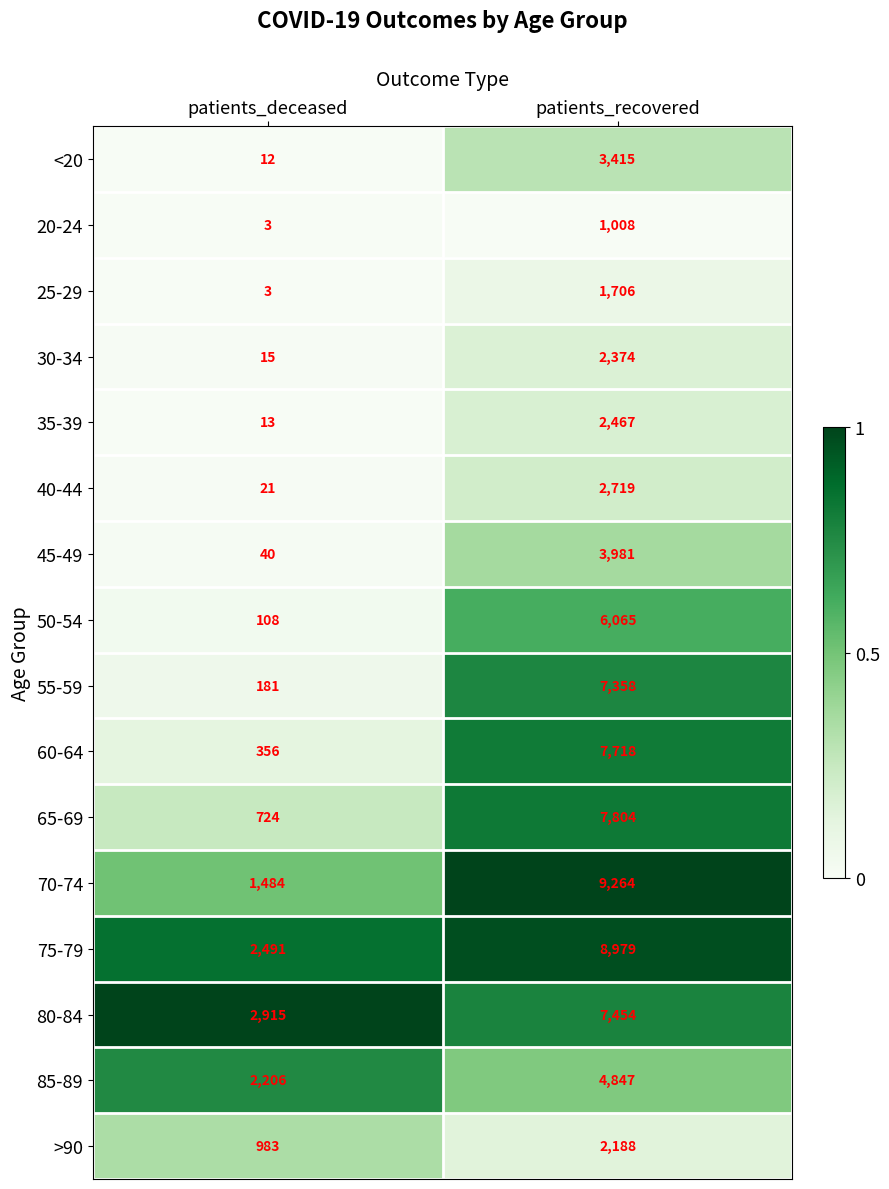

Is the value of 70-74 at patients_deceased greater than the value of 80-84 at patients_deceased?

No